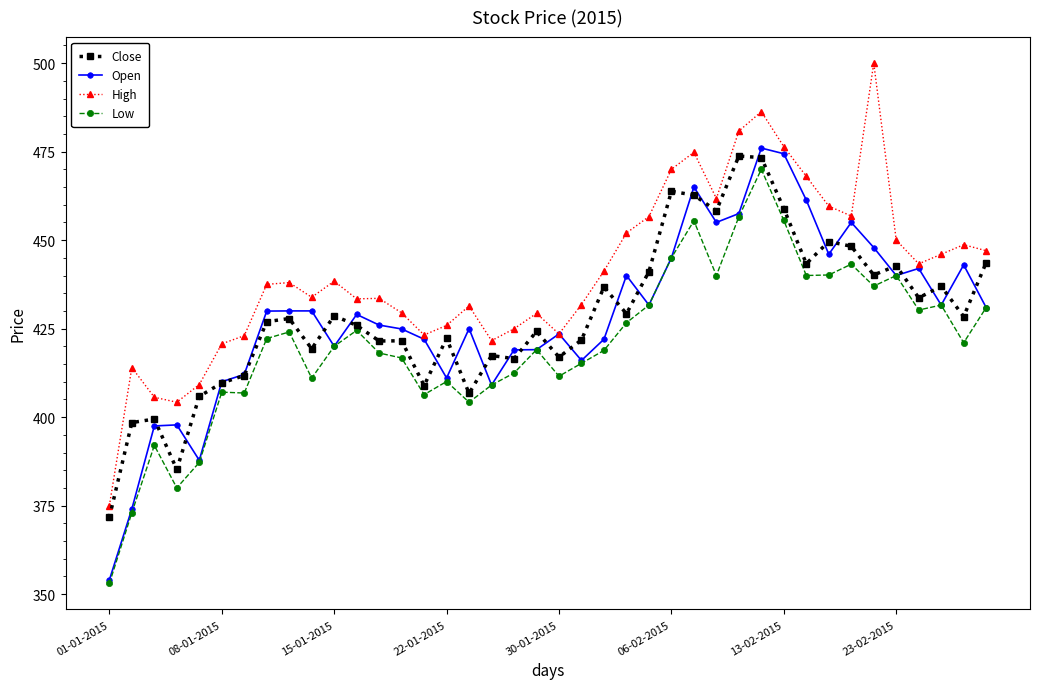

What is the value of the Open point at the 12th from the left?

429.0